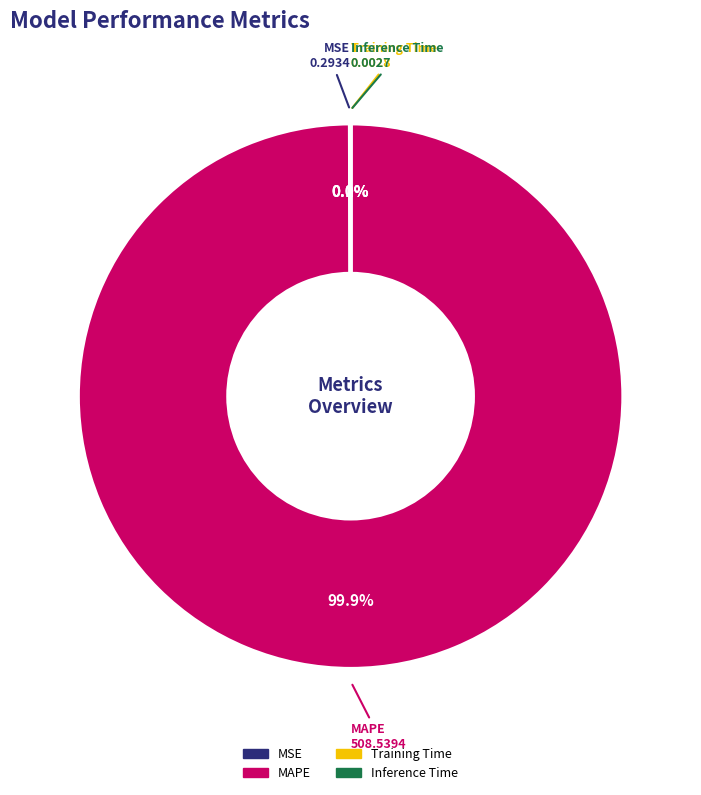

What is the majority slice?

MAPE